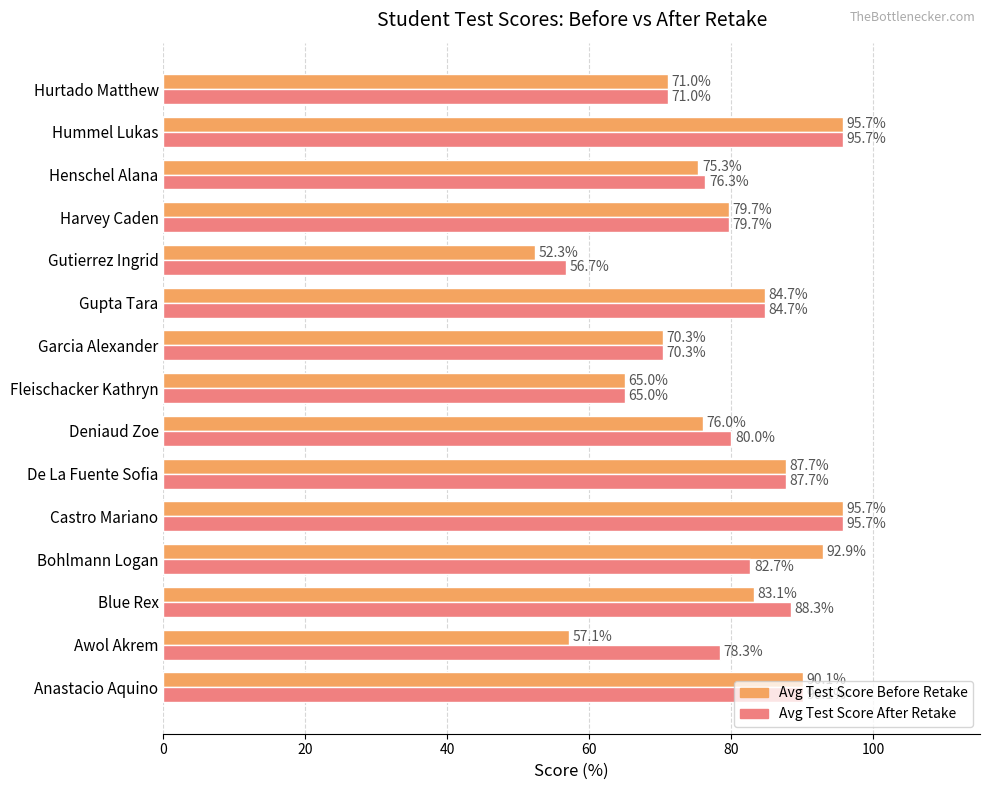

Rank the series by their average value, from lowest to highest.

Avg Test Score Before Retake, Avg Test Score After Retake